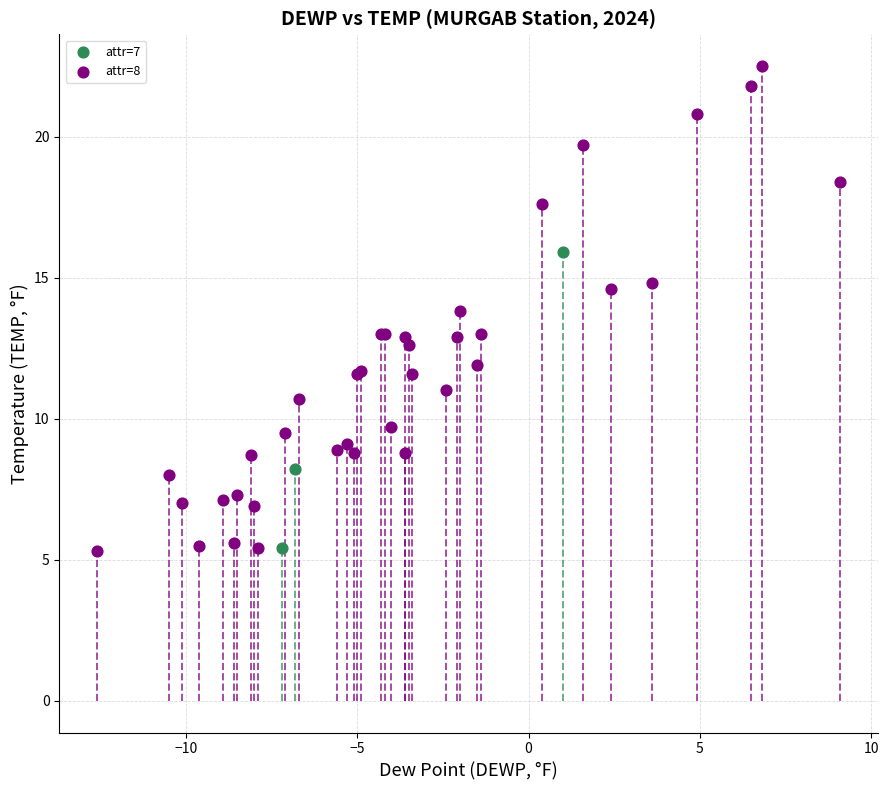

Which series has the widest spread of Y values?

attr=8